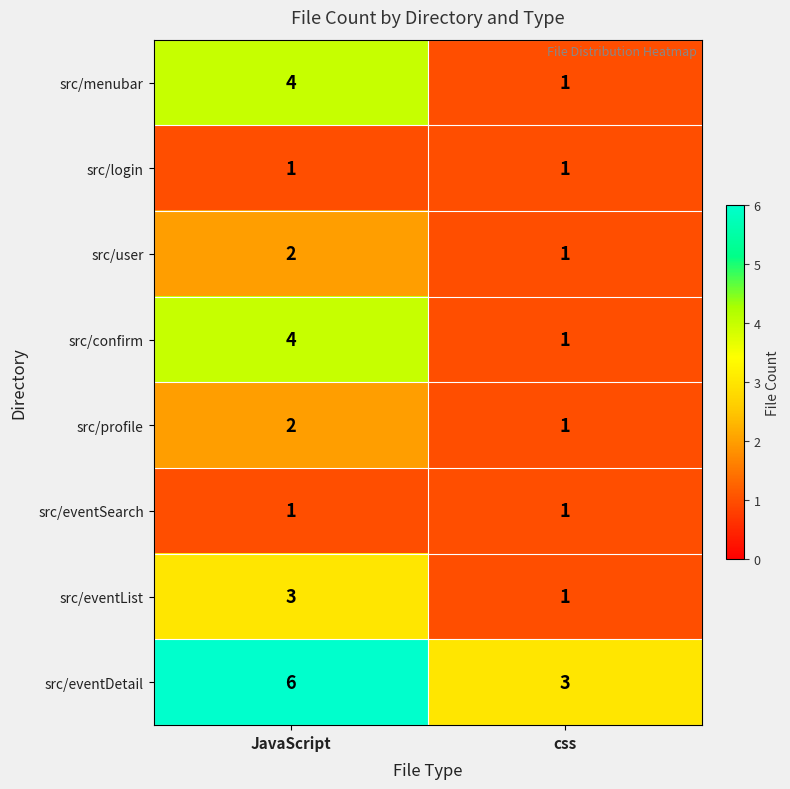

What is the highest value of the src/eventList series?

3